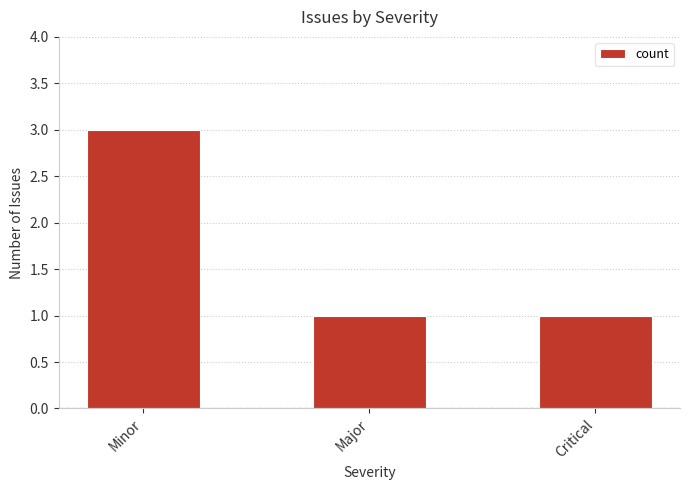

Between Minor and Critical, which is larger?

Minor